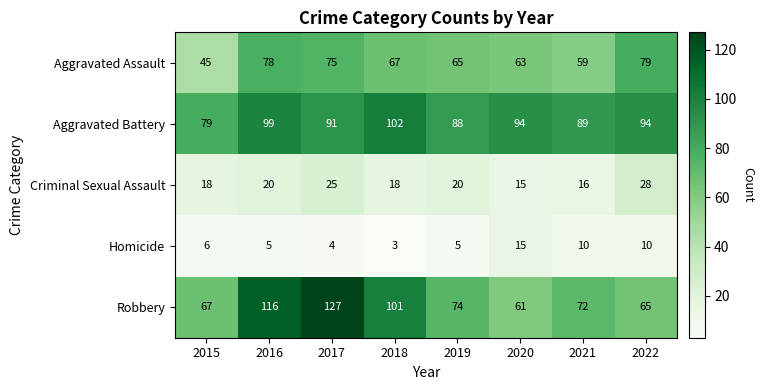

Is it true that Aggravated Battery equals 143 at 2017?

False